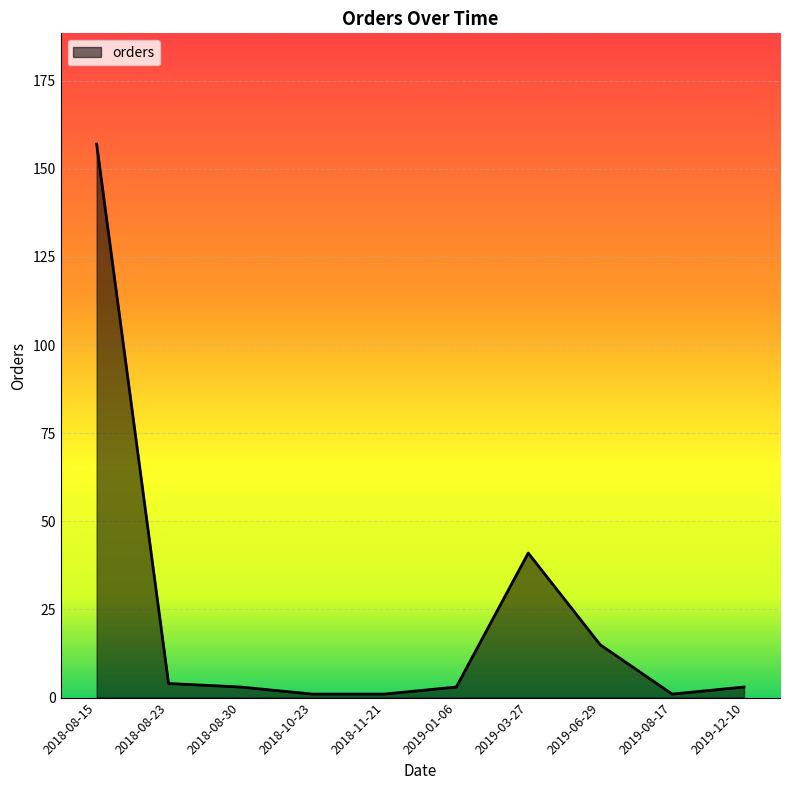

Between 2018-08-23 and 2019-03-27, which is larger?

2019-03-27